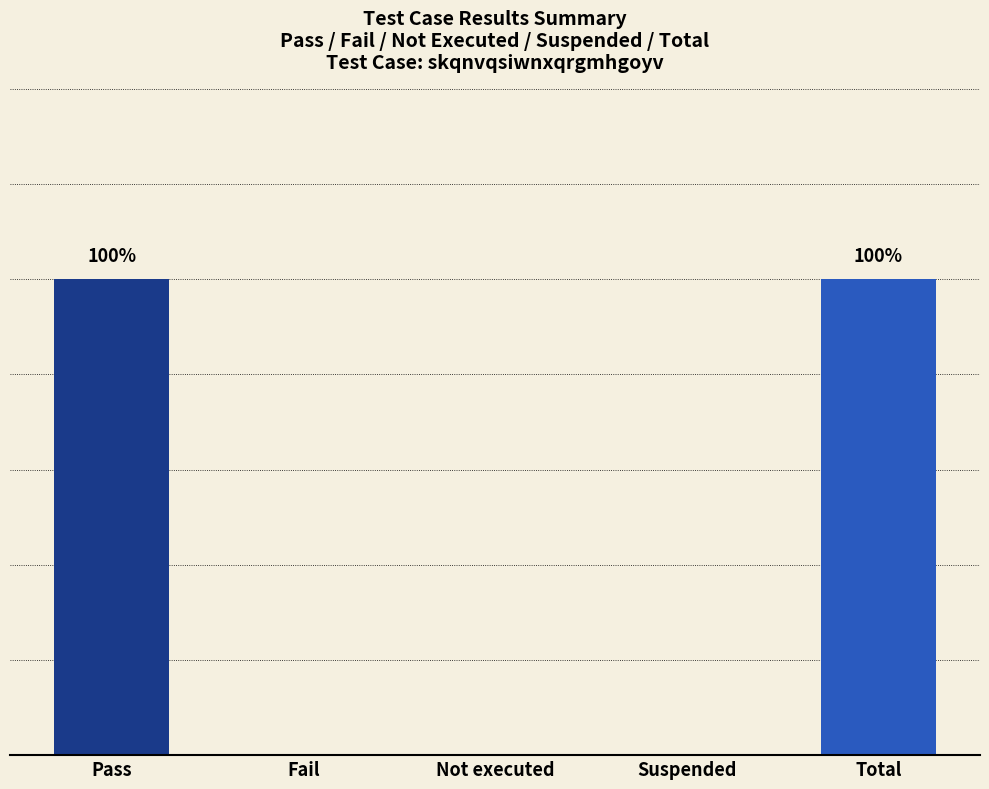

The value at Fail is 0. True or false?

True